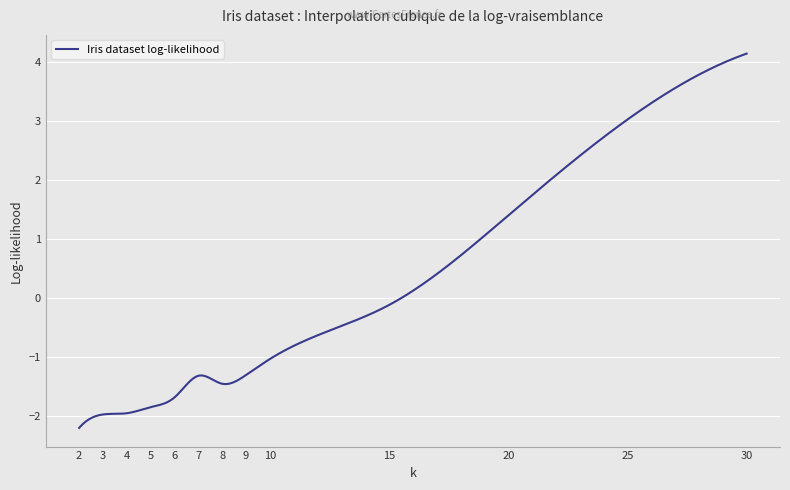

What is the greatest value displayed?

4.1